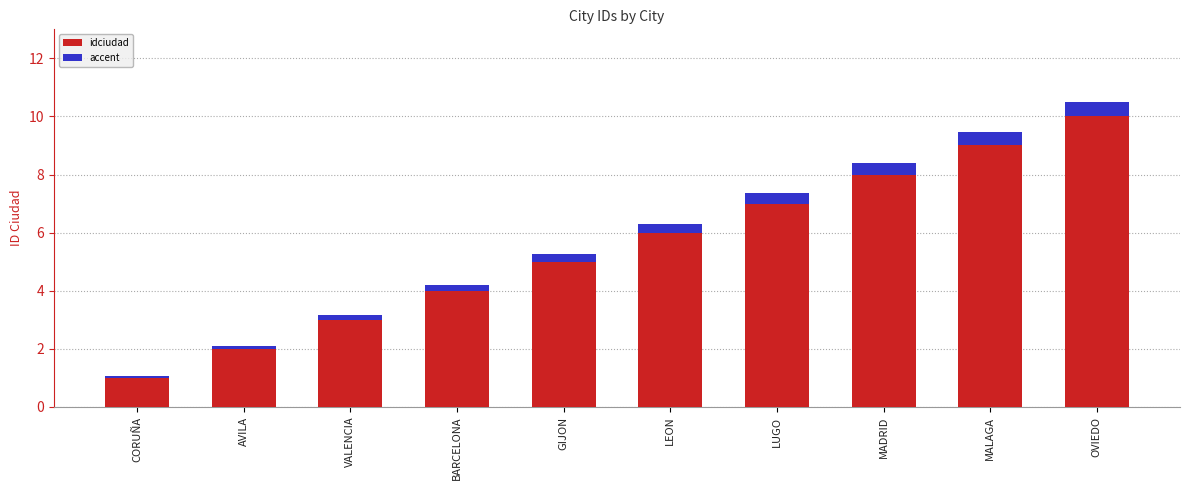

What is the sum of all idciudad values?

55.0